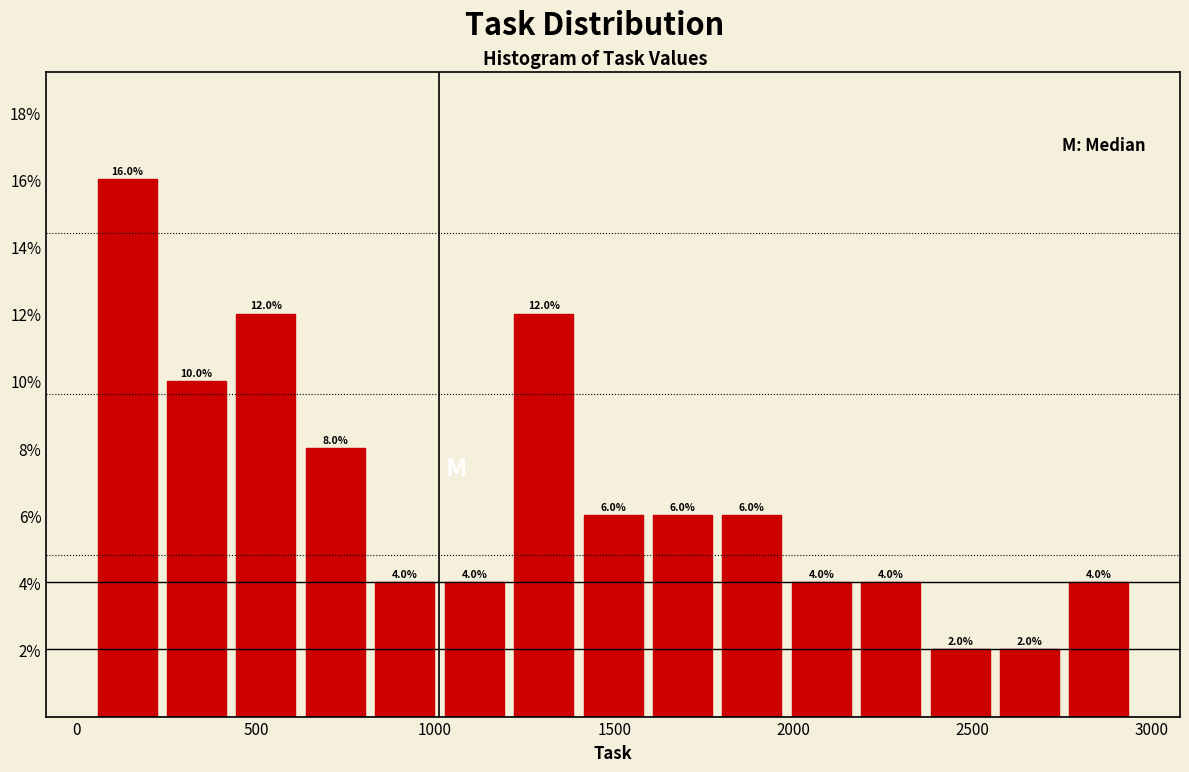

Read against the x-axis, roughly where is the centre of the tallest bar?

150